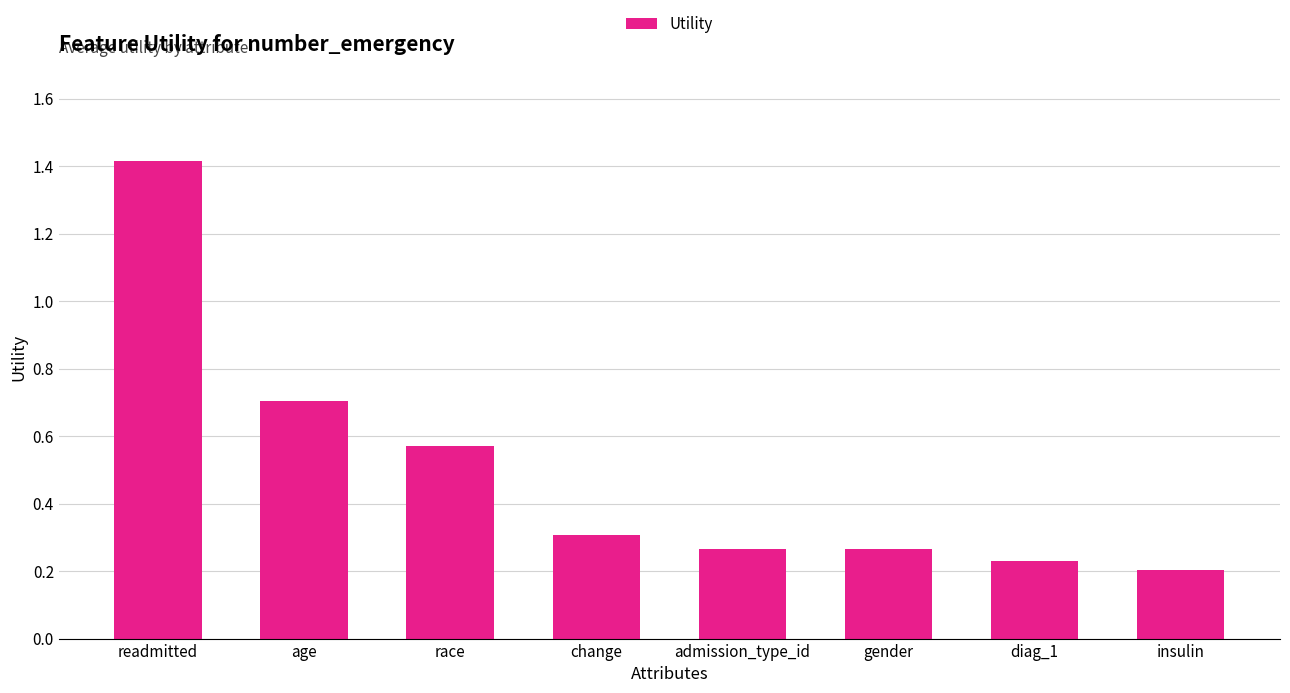

Does the chart contain any negative values?

No